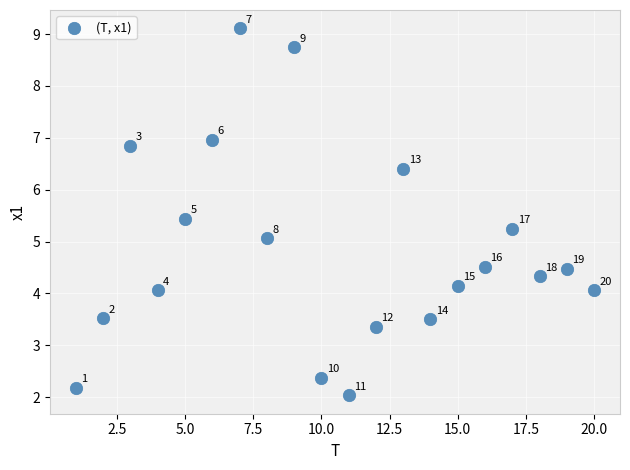

What Y value in the scatter plot is closest to 5?

5.1